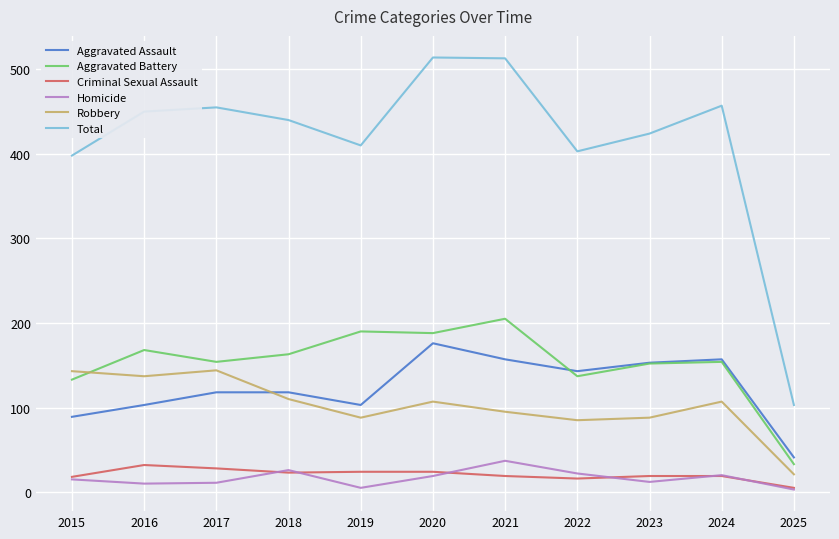

True or false: Criminal Sexual Assault and Aggravated Assault cross at least once.

False